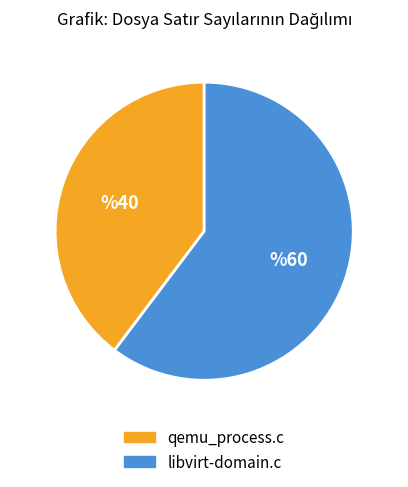

Combined, do libvirt-domain.c and qemu_process.c account for over 50%?

Yes